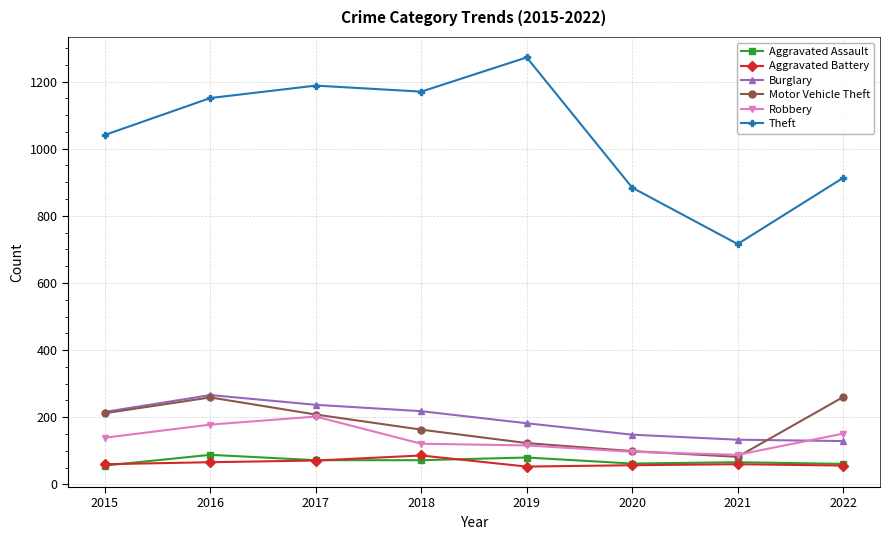

What is the difference between the Aggravated Battery values at 2019 and 2015?

7